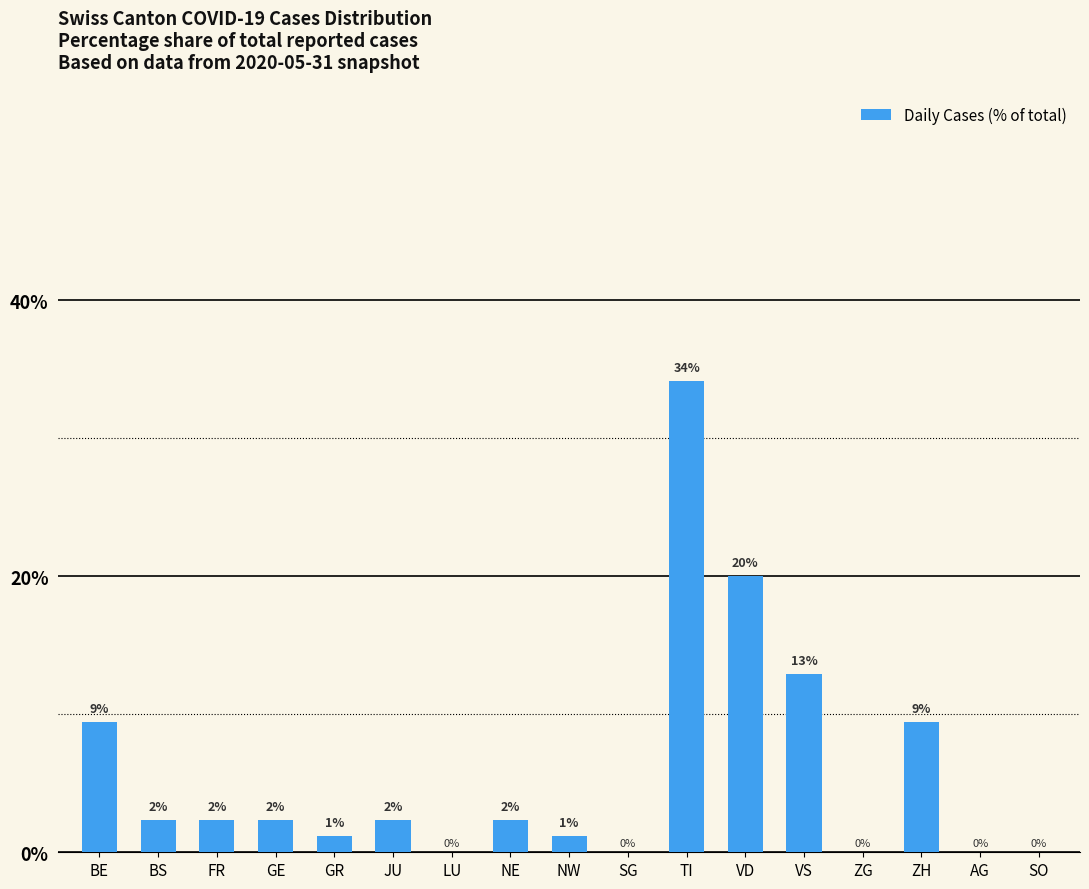

What is the difference between the maximum and second lowest values?

34.1